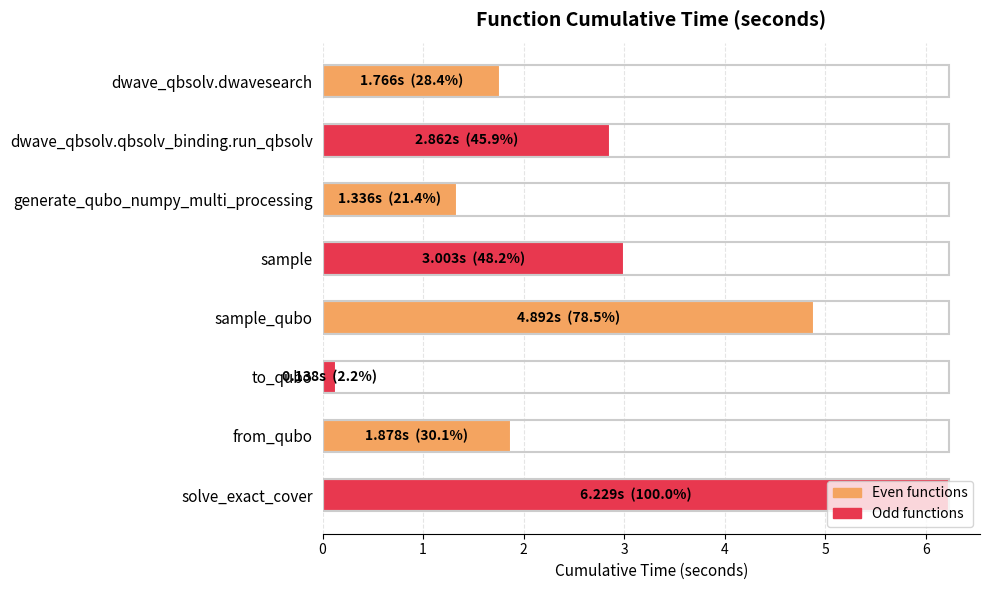

What is the difference between the second highest and second lowest values?

3.6